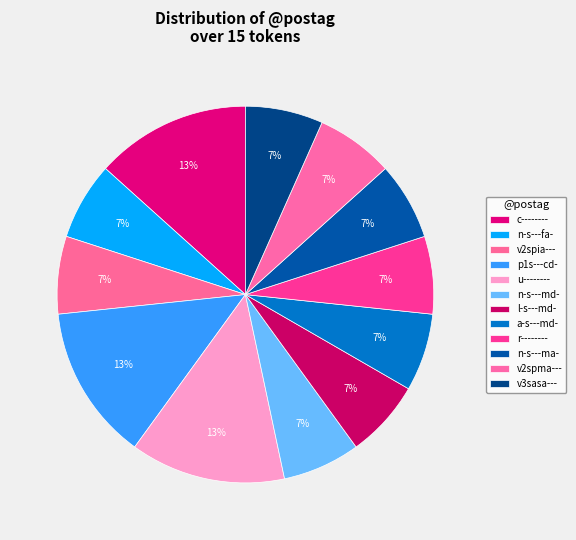

Count the number of slices in the pie.

12